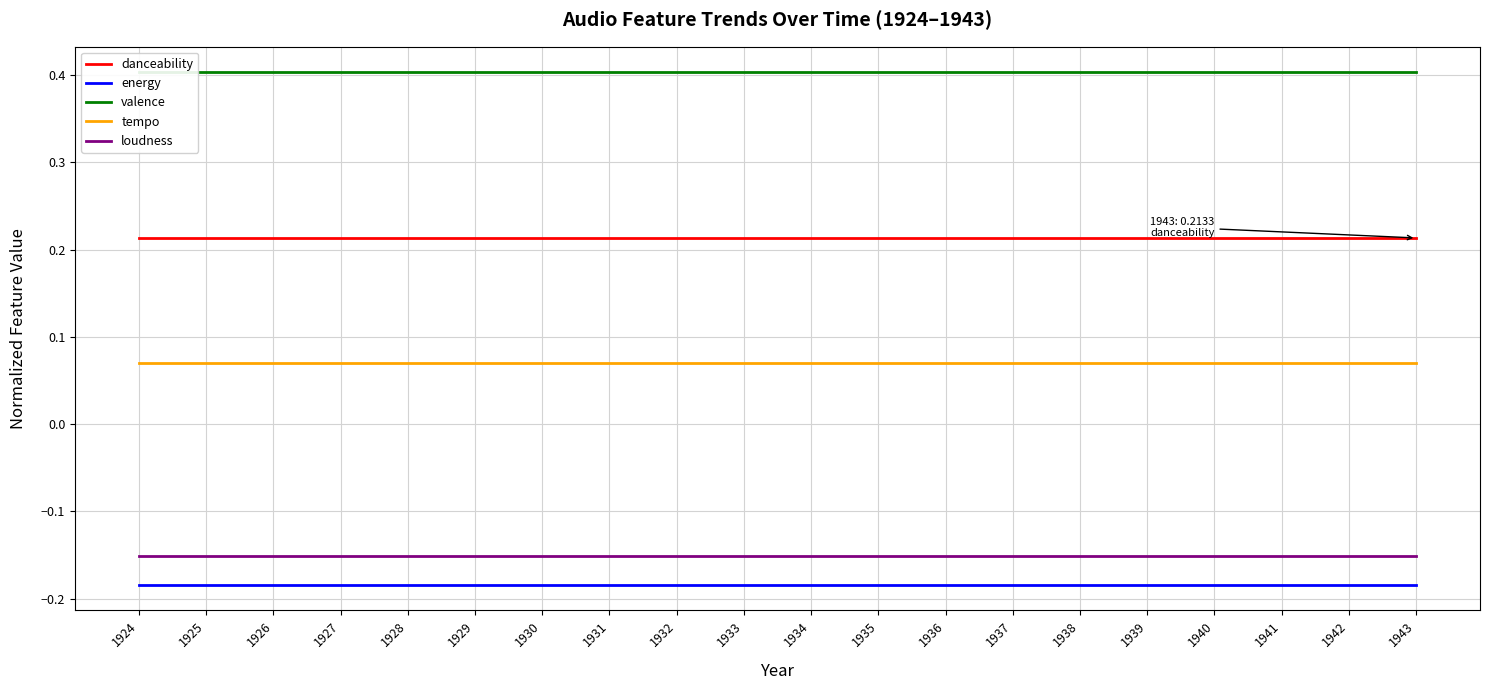

Is the value of tempo at 1937 greater than the value of danceability at 1930?

No